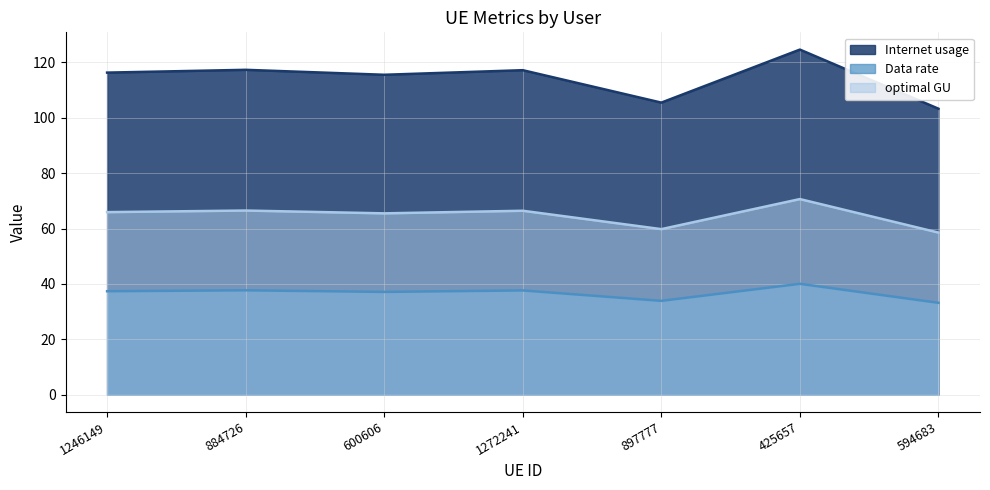

Is it true that optimal GU equals 70.7 at 425657?

True